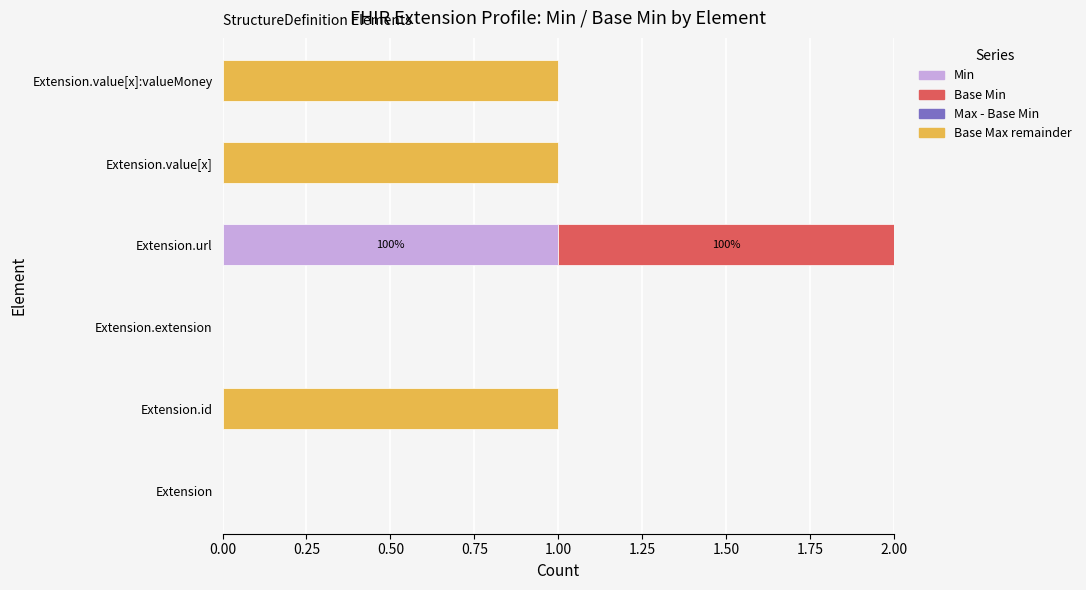

At which category is the sum across all series the highest?

Extension.url